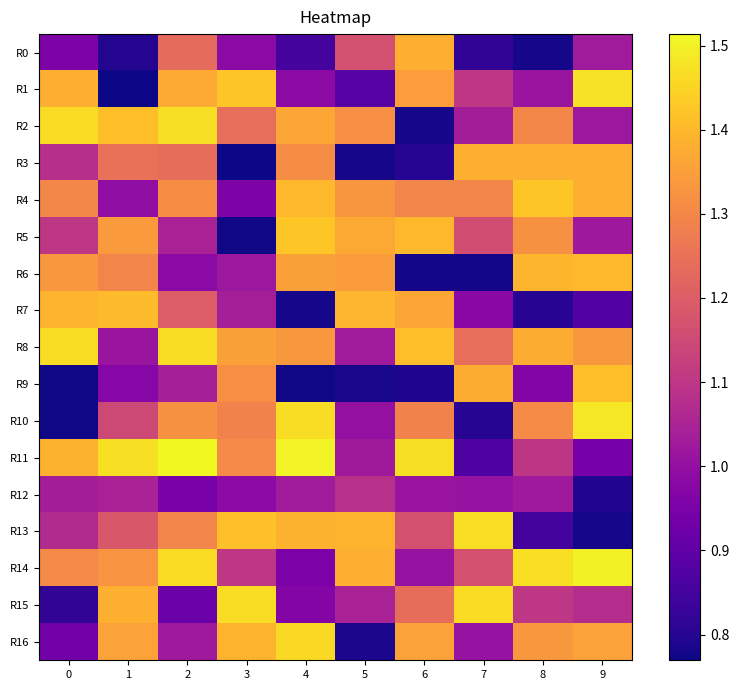

Reading right to left, list all the values displayed in this chart.

R0: 9=1.0	8=0.8	7=0.8	6=1.4	5=1.2	4=0.9	3=1.0	2=1.2	1=0.8	0=1.0
R1: 9=1.5	8=1.0	7=1.1	6=1.3	5=0.9	4=1.0	3=1.4	2=1.4	1=0.8	0=1.4
R2: 9=1.0	8=1.3	7=1.0	6=0.8	5=1.3	4=1.4	3=1.2	2=1.5	1=1.4	0=1.5
R3: 9=1.4	8=1.4	7=1.4	6=0.8	5=0.8	4=1.3	3=0.8	2=1.2	1=1.2	0=1.1
R4: 9=1.4	8=1.4	7=1.3	6=1.3	5=1.3	4=1.4	3=1.0	2=1.3	1=1.0	0=1.3
R5: 9=1.0	8=1.3	7=1.2	6=1.4	5=1.4	4=1.4	3=0.8	2=1.0	1=1.3	0=1.1
R6: 9=1.4	8=1.4	7=0.8	6=0.8	5=1.3	4=1.4	3=1.0	2=1.0	1=1.3	0=1.3
R7: 9=0.9	8=0.8	7=1.0	6=1.4	5=1.4	4=0.8	3=1.0	2=1.2	1=1.4	0=1.4
R8: 9=1.3	8=1.4	7=1.2	6=1.4	5=1.0	4=1.3	3=1.4	2=1.5	1=1.0	0=1.5
R9: 9=1.4	8=1.0	7=1.4	6=0.8	5=0.8	4=0.8	3=1.3	2=1.0	1=1.0	0=0.8
R10: 9=1.5	8=1.3	7=0.8	6=1.3	5=1.0	4=1.5	3=1.3	2=1.3	1=1.1	0=0.8
R11: 9=0.9	8=1.1	7=0.9	6=1.5	5=1.0	4=1.5	3=1.3	2=1.5	1=1.5	0=1.4
R12: 9=0.8	8=1.0	7=1.0	6=1.0	5=1.1	4=1.0	3=1.0	2=0.9	1=1.0	0=1.0
R13: 9=0.8	8=0.9	7=1.5	6=1.2	5=1.4	4=1.4	3=1.4	2=1.3	1=1.2	0=1.1
R14: 9=1.5	8=1.5	7=1.2	6=1.0	5=1.4	4=1.0	3=1.1	2=1.5	1=1.3	0=1.3
R15: 9=1.1	8=1.1	7=1.5	6=1.2	5=1.0	4=1.0	3=1.5	2=0.9	1=1.4	0=0.8
R16: 9=1.4	8=1.3	7=1.0	6=1.4	5=0.8	4=1.5	3=1.4	2=1.0	1=1.4	0=0.9